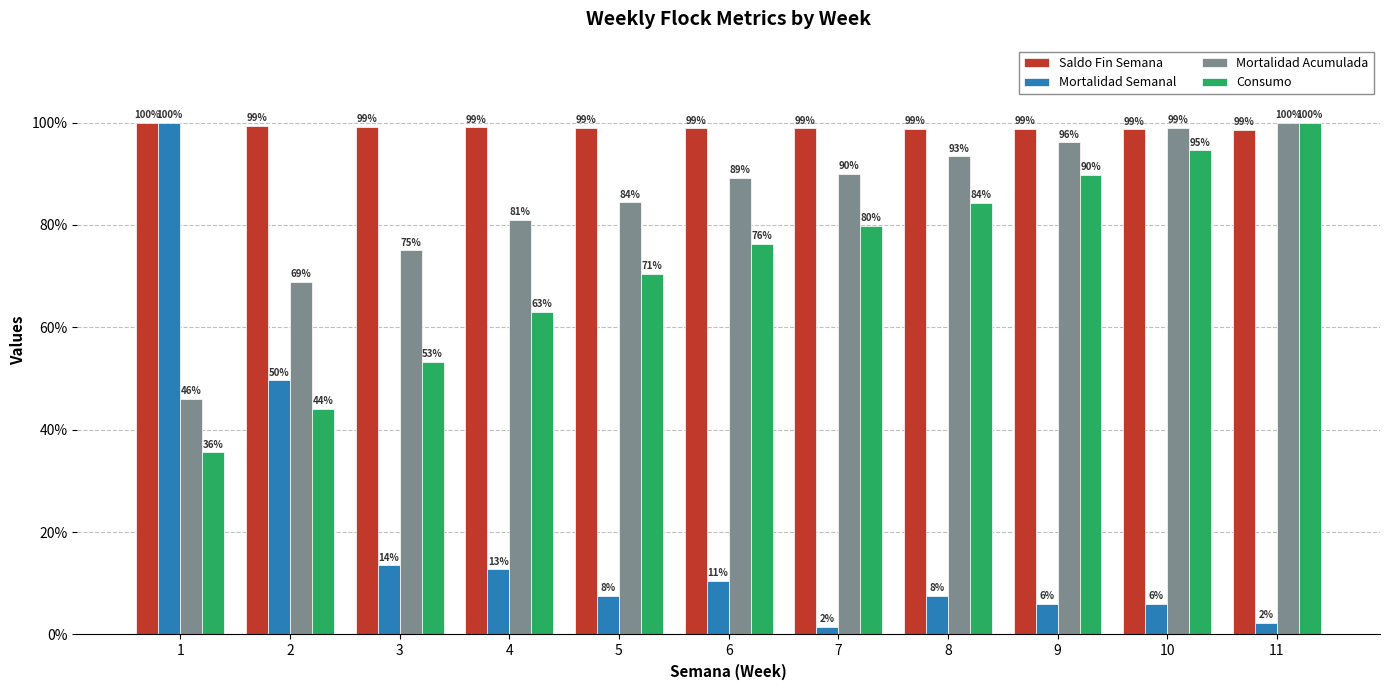

Where is Mortalidad Acumulada nearest to the value 73?

3